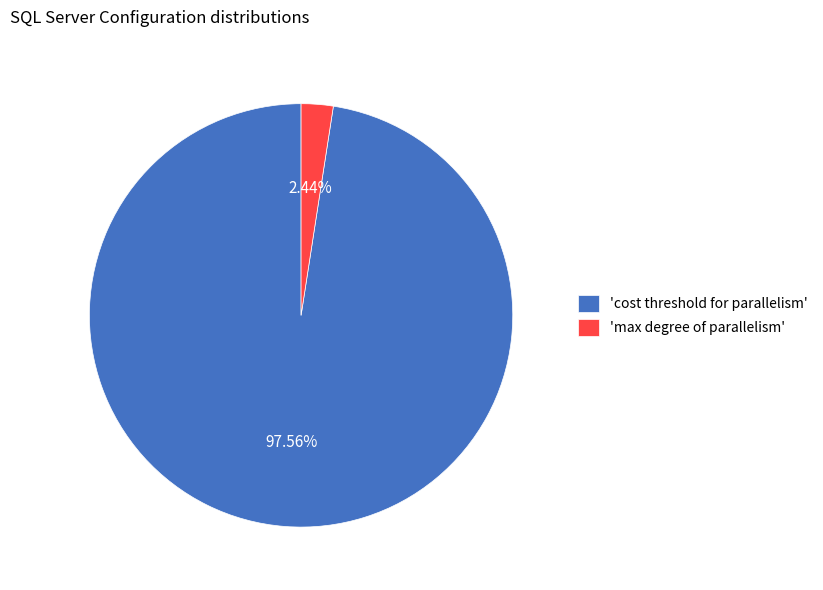

Is the sum of 'cost threshold for parallelism' and 'max degree of parallelism' greater than half?

Yes